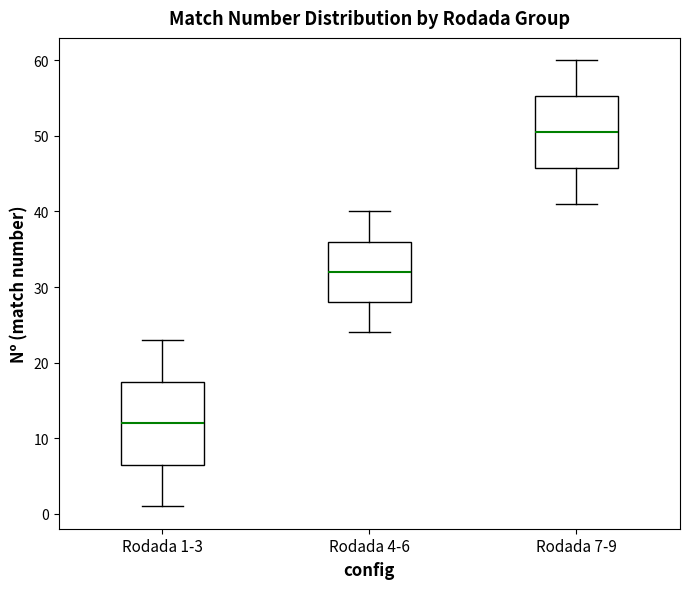

Which box has the lowest median line?

Rodada 1-3